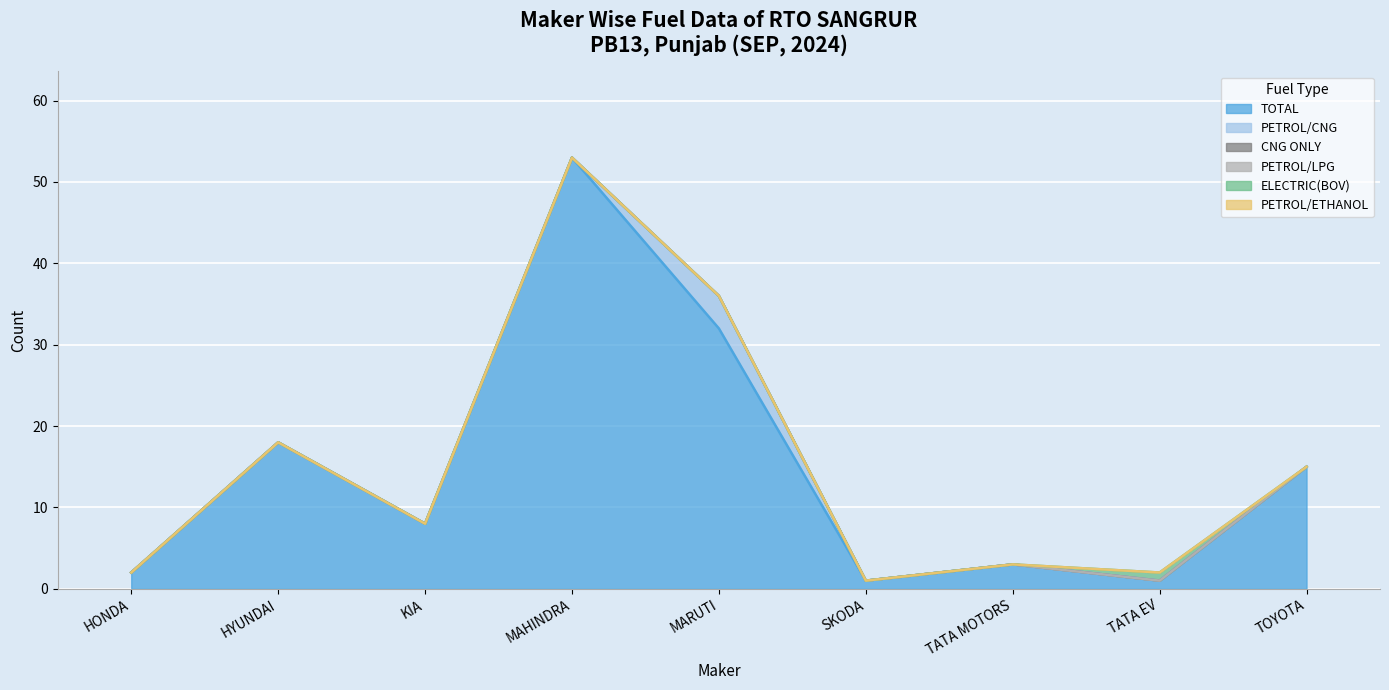

Between MARUTI SUZUKI INDIA LTD and MAHINDRA & MAHINDRA LIMITED, which is larger?

MAHINDRA & MAHINDRA LIMITED